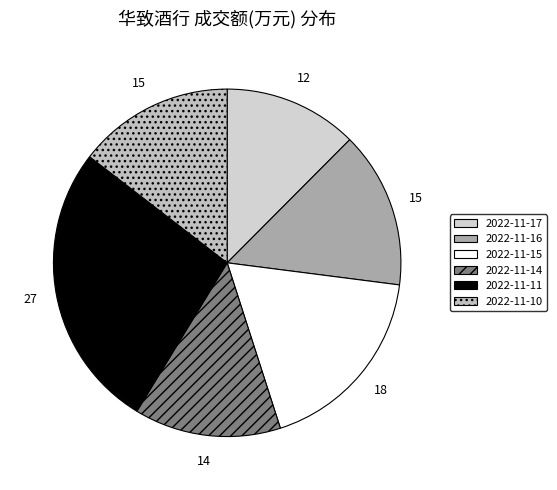

Do 2022-11-14 and 2022-11-11 together represent more than half of the pie?

No